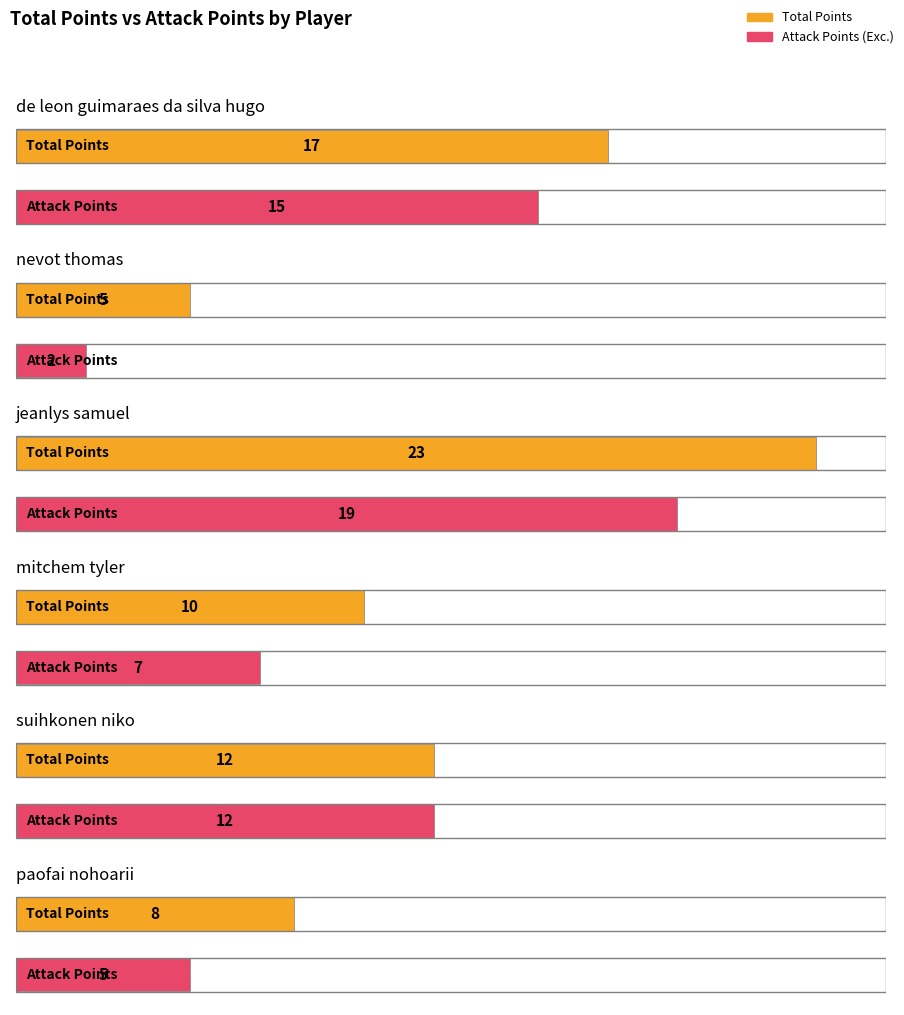

Is the value of Total Points at nevot thomas greater than the value of Attack Points (Exc.) at suihkonen niko?

No